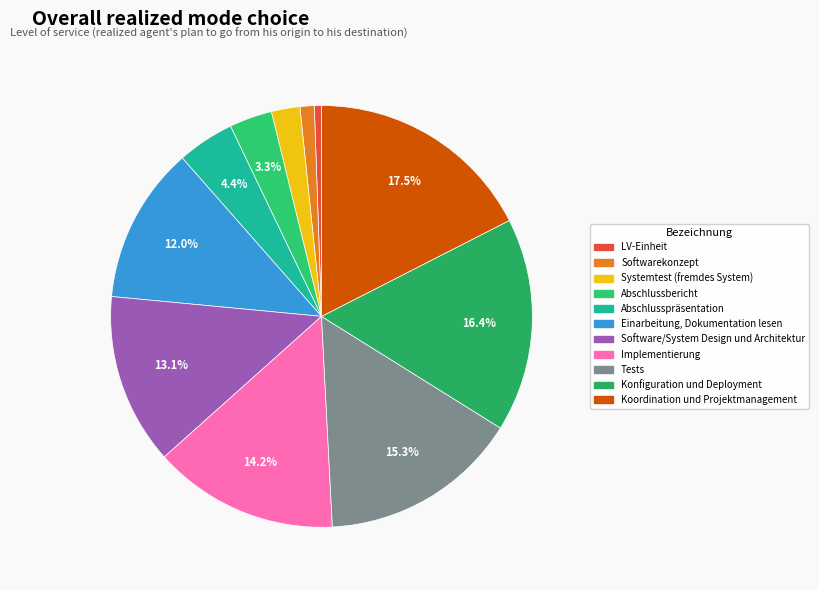

How many segments does this pie chart have?

11